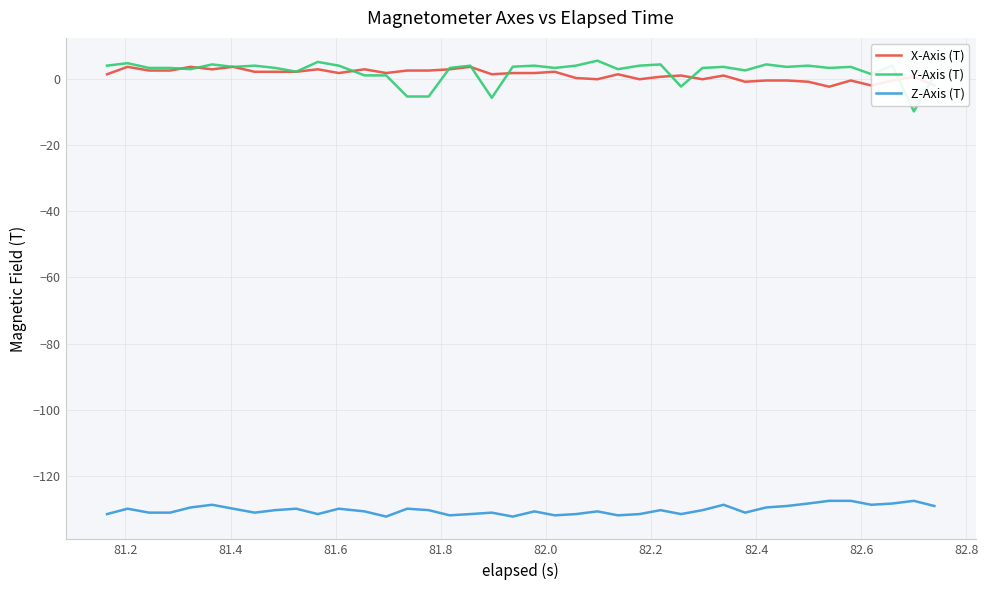

What is the difference between the maximum and second lowest values in the X-Axis (T) series?

5.6